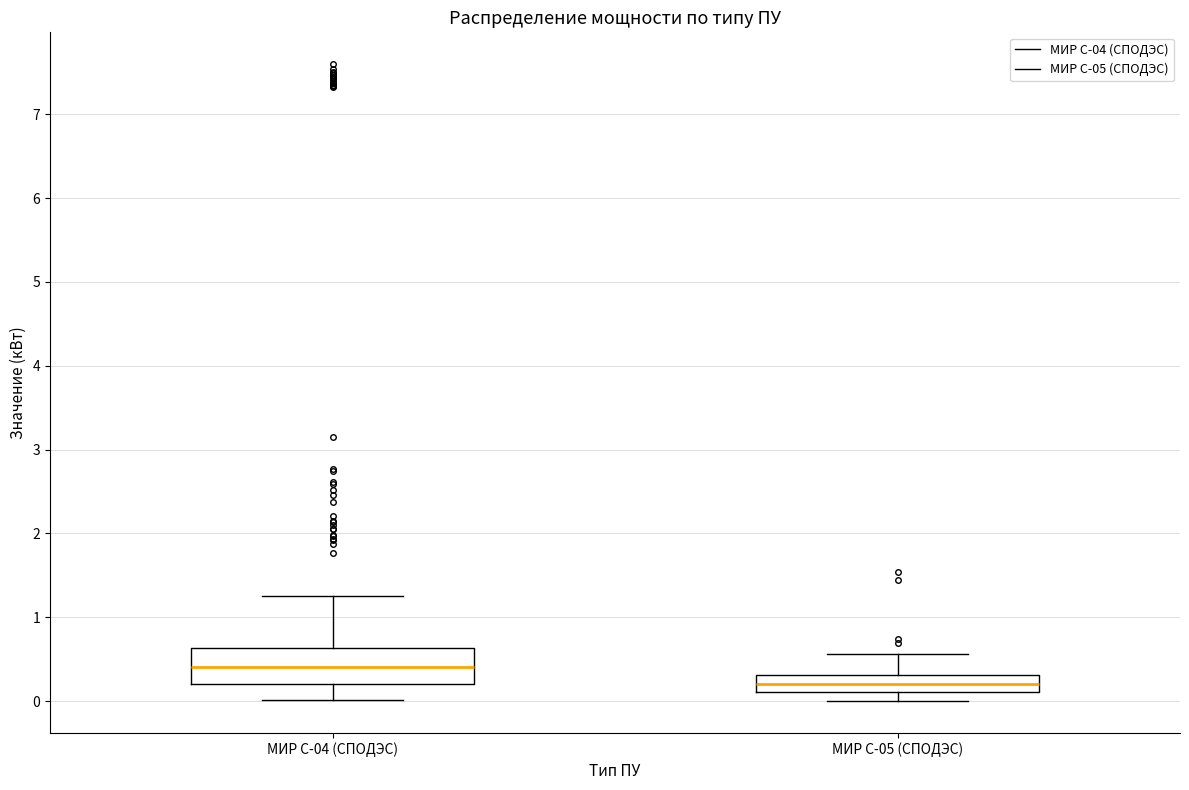

Reading left to right, transcribe this box plot: for each box, give where its median line is, the range the box spans, and where its two whiskers end, as read against the y-axis. The values are not printed on the chart, so give them approximately, as read against the axis.

МИР С-04 (СПОДЭС): median 0.4, box 0.2 to 0.6, whiskers 0.0 to 1.2
МИР С-05 (СПОДЭС): median 0.2, box 0.1 to 0.3, whiskers 0.0 to 0.6